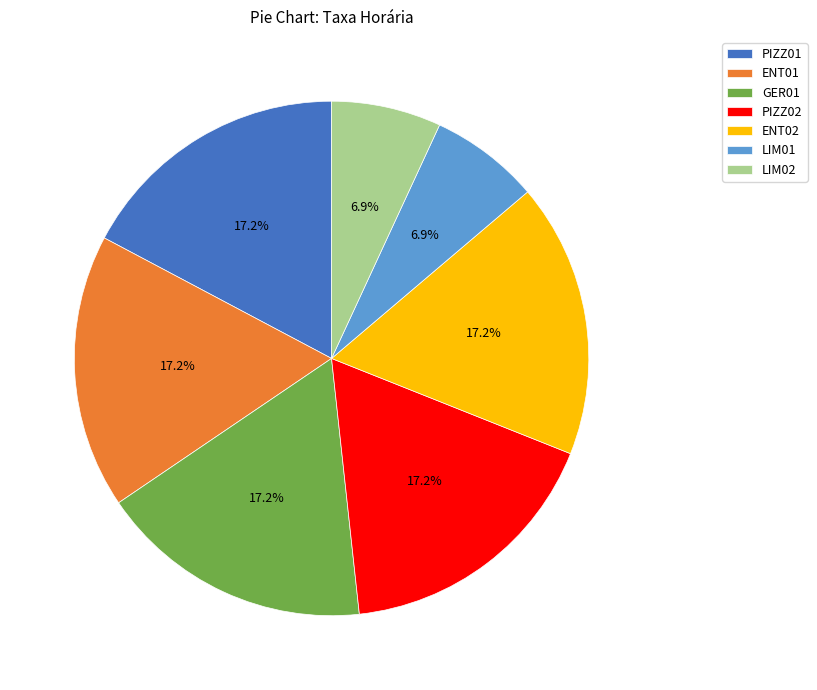

Does ENT02 account for over 50% of the chart?

No